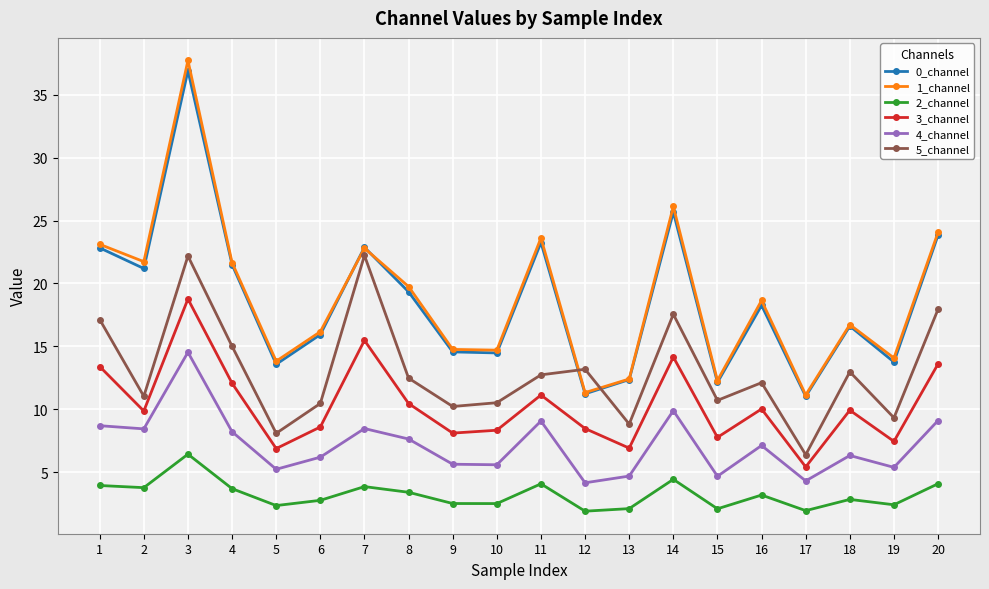

At which label does 5_channel reach its minimum?

17